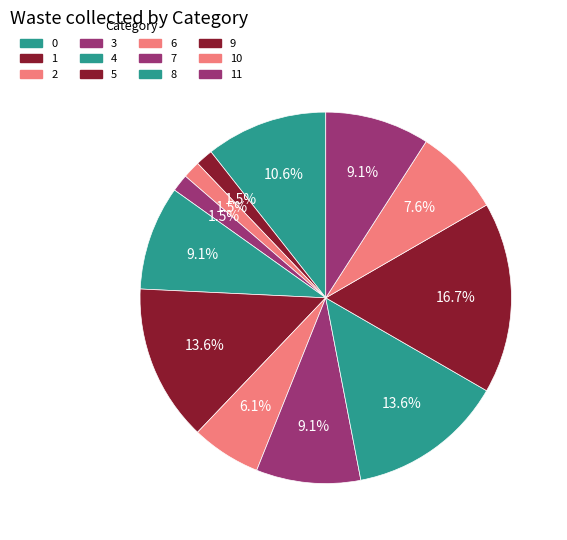

Rank the categories by value from lowest to highest.

1, 2, 3, 6, 10, 4, 7, 11, 0, 5, 8, 9